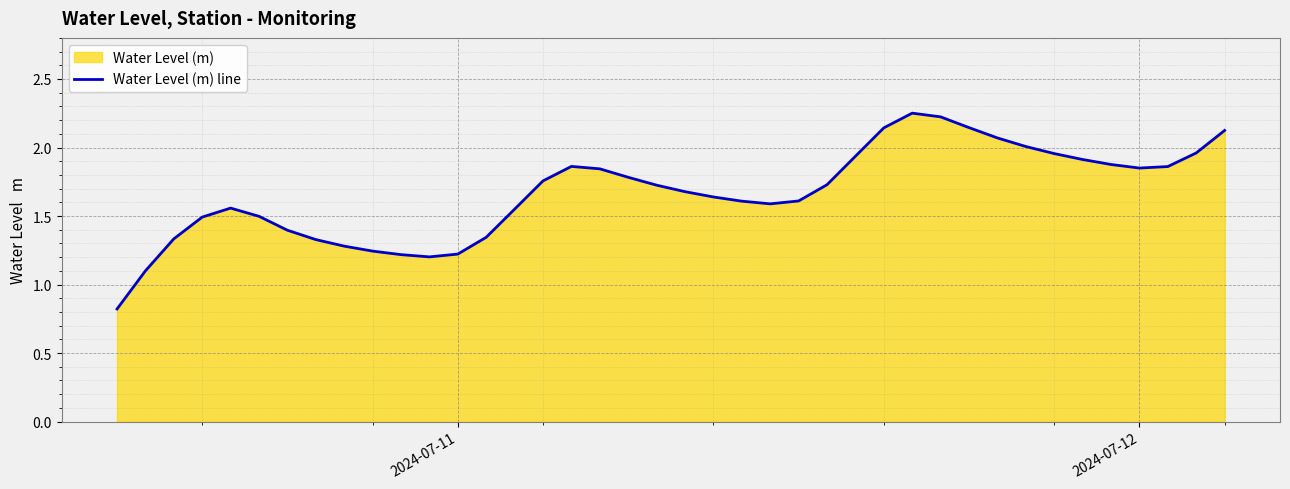

What is the greatest value displayed?

2.3